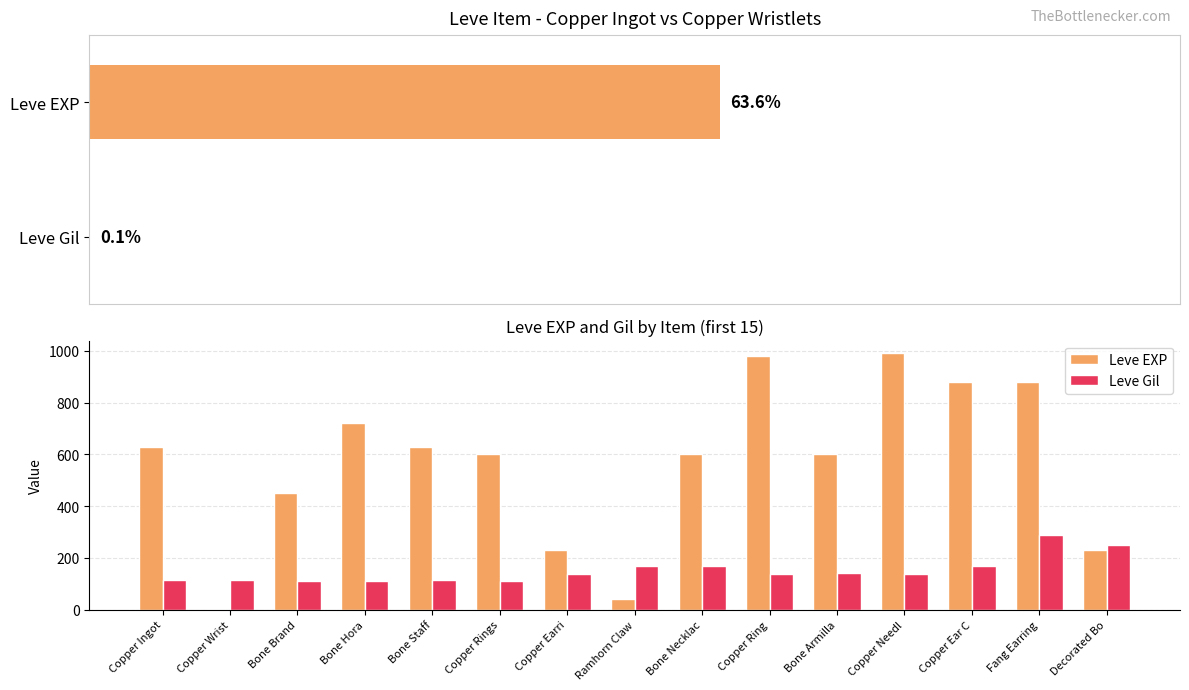

What position from the left is Bone Necklac?

9